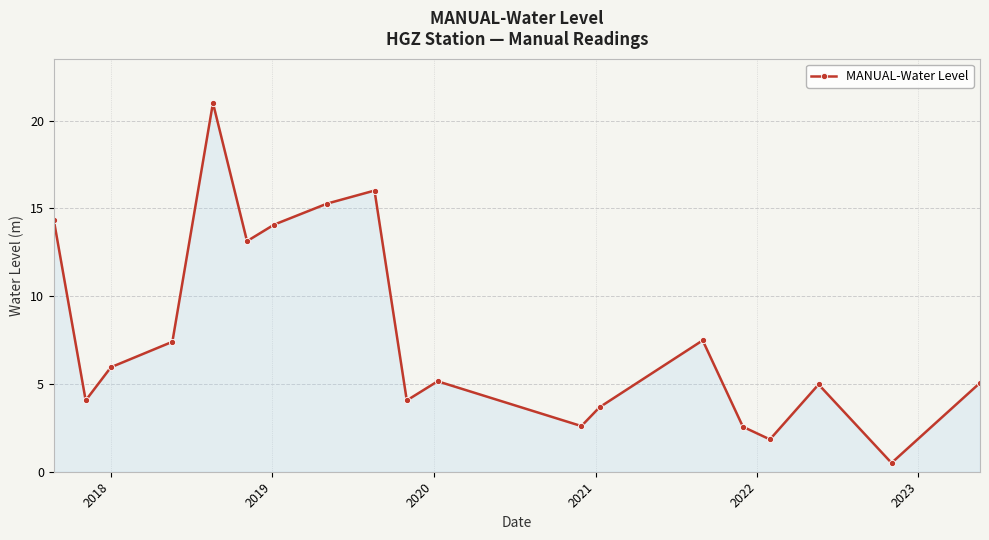

What is the value of the 13th point from the left?

3.7